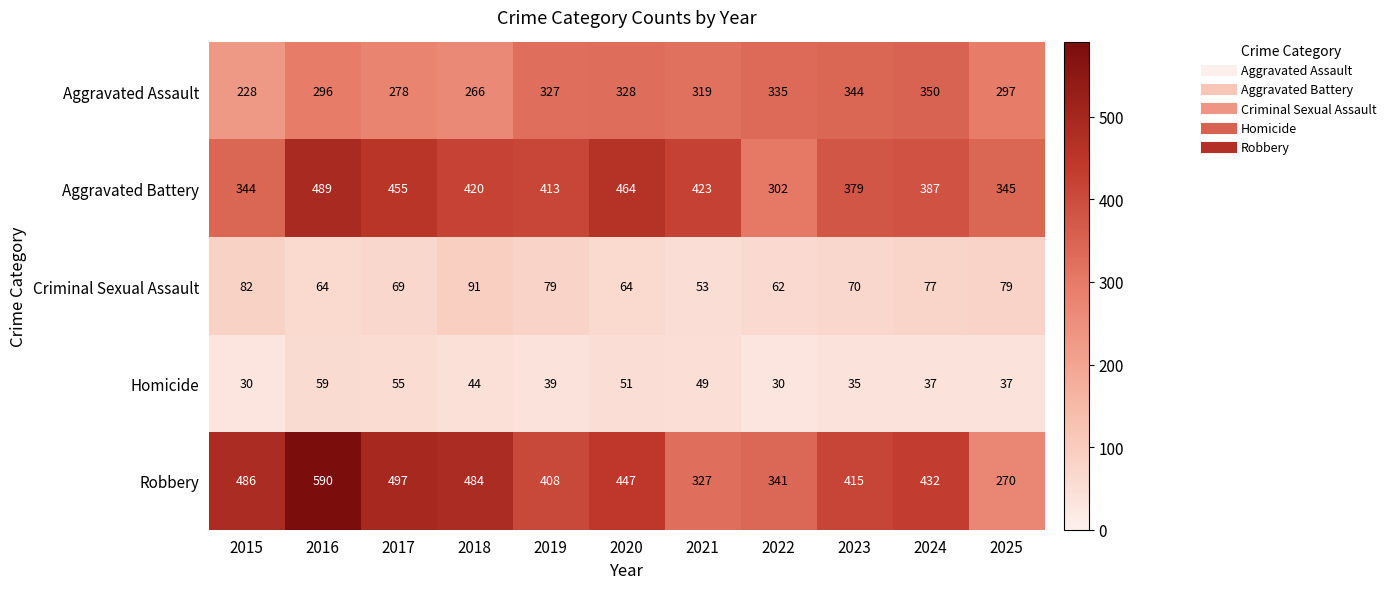

At which category is the sum across all series the highest?

2016